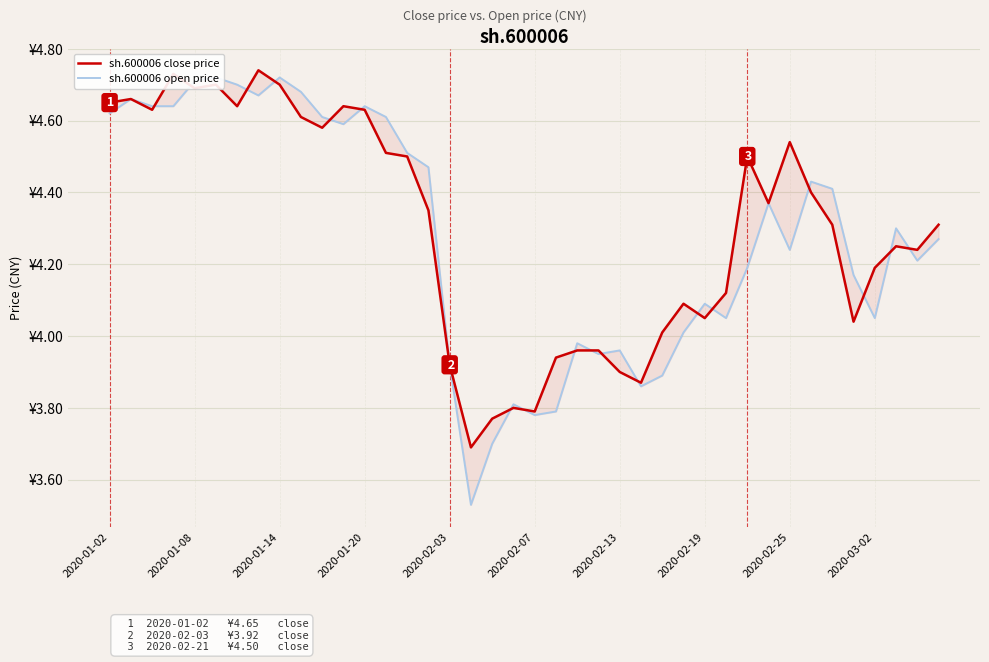

Reading left to right, transcribe all the data shown in this chart.

sh.600006 close price: 4.7	4.7	4.6	4.7	4.7	4.7	4.6	4.7	4.7	4.6	4.6	4.6	4.6	4.5	4.5	4.3	3.9	3.7	3.8	3.8	3.8	3.9	4.0	4.0	3.9	3.9	4.0	4.1	4.0	4.1	4.5	4.4	4.5	4.4	4.3	4.0	4.2	4.2	4.2	4.3
sh.600006 open price: 4.6	4.7	4.6	4.6	4.7	4.7	4.7	4.7	4.7	4.7	4.6	4.6	4.6	4.6	4.5	4.5	3.9	3.5	3.7	3.8	3.8	3.8	4.0	4.0	4.0	3.9	3.9	4.0	4.1	4.0	4.2	4.4	4.2	4.4	4.4	4.2	4.0	4.3	4.2	4.3